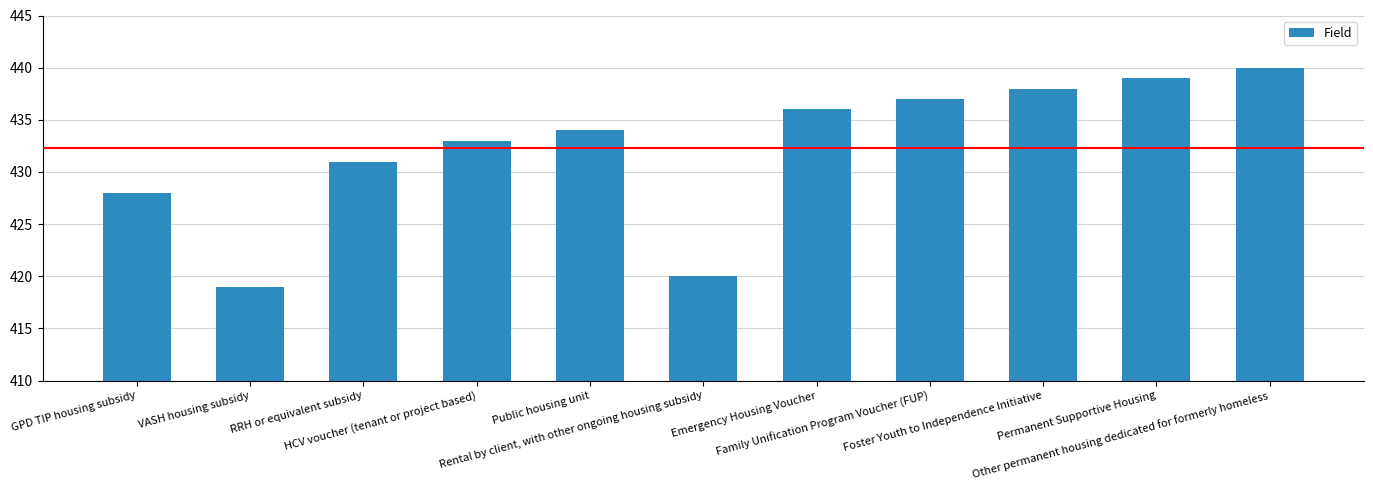

What is the change in value from GPD TIP housing subsidy to Rental by client, with other ongoing housing subsidy?

-8